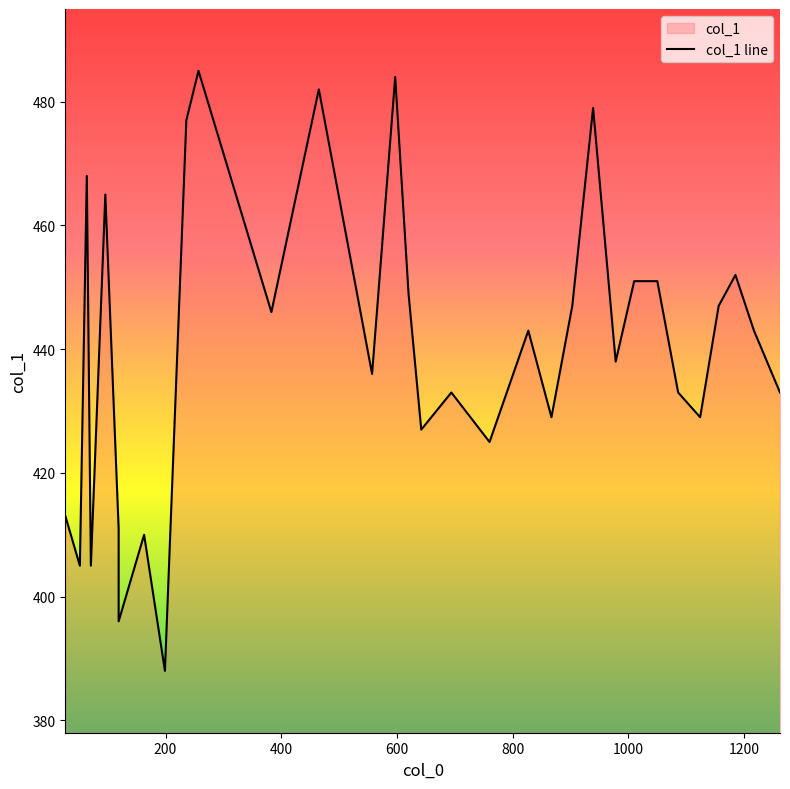

What is the value of the 9th point from the left?

388